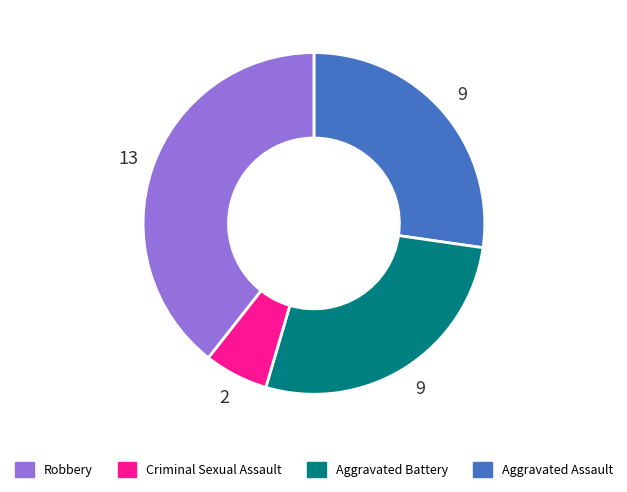

Is there any slice that represents more than half of the pie?

No